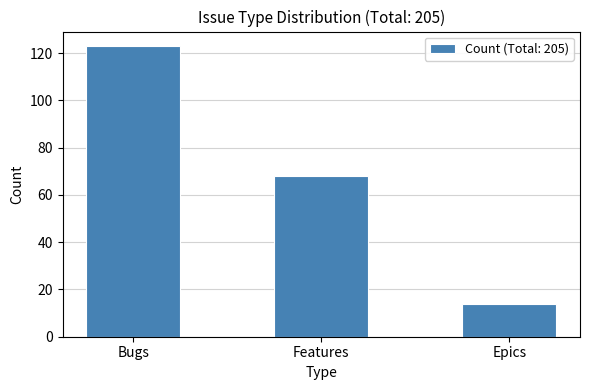

At which label does the data first exceed 68?

Bugs